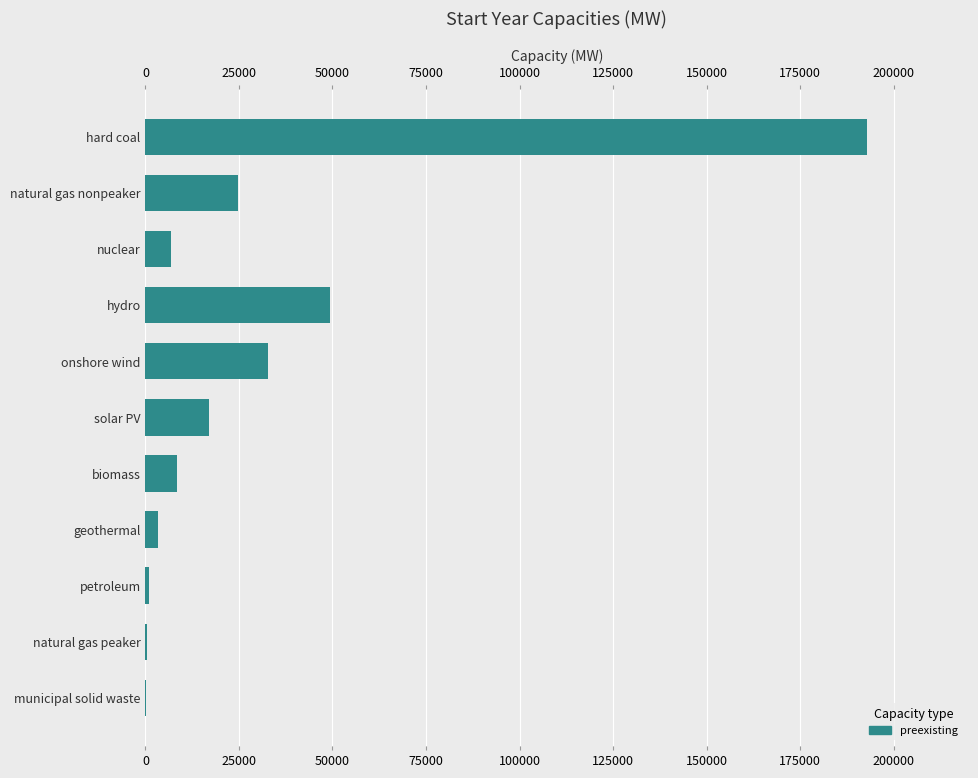

What is the sum of the values at hard coal and solar PV?

210023.9